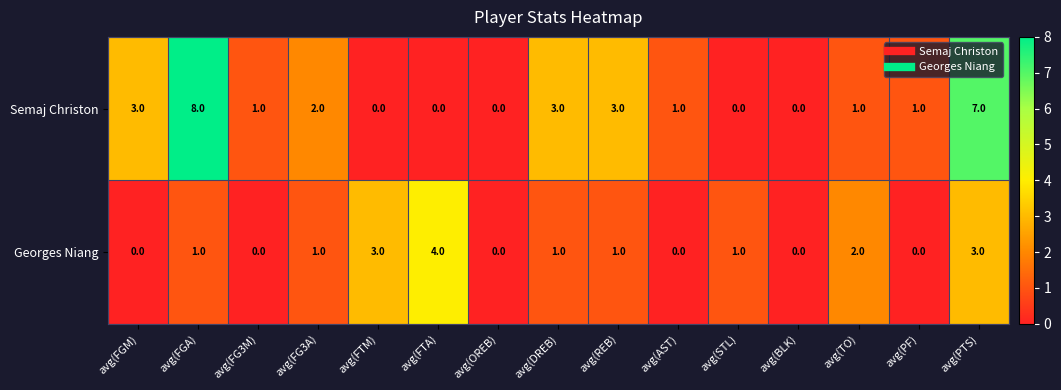

Reading right to left, transcribe all the data shown in this chart.

Semaj Christon: 7	1	1	0	0	1	3	3	0	0	0	2	1	8	3
Georges Niang: 3	0	2	0	1	0	1	1	0	4	3	1	0	1	0